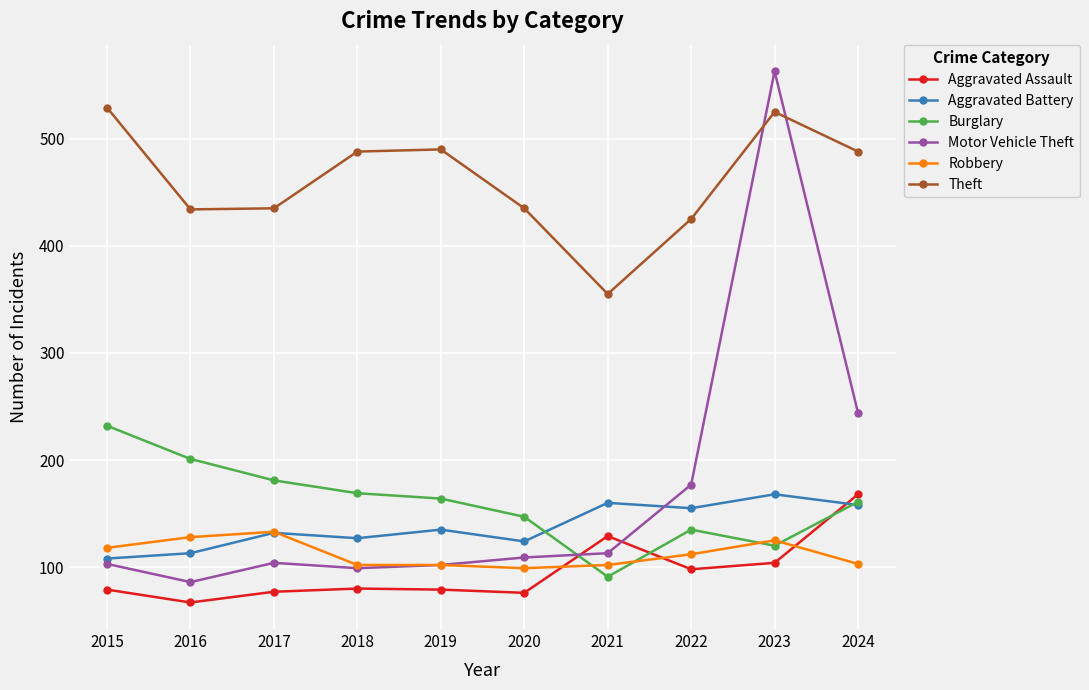

What value does the Theft series have at 2021, to the nearest 50?

350